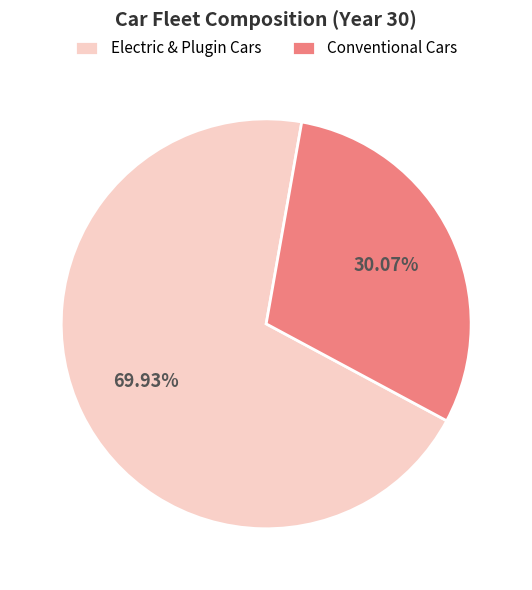

Rank the categories by value from highest to lowest.

Electric & Plugin Cars, Conventional Cars